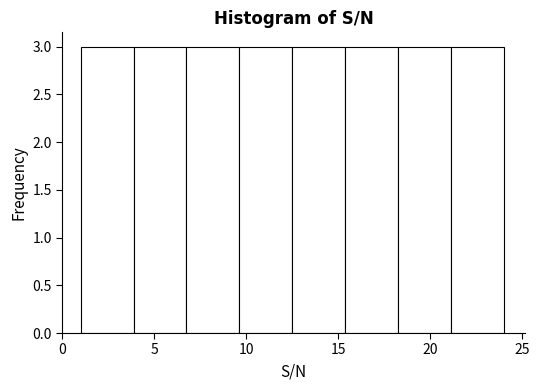

Reading left to right, list every bar in this chart as the range it spans on the x-axis followed by its height. Neither the bar edges nor the heights are printed on the chart, so give them approximately, as read against the axes.

1.0 to 4.0: 3
4.0 to 7.0: 3
7.0 to 9.5: 3
9.5 to 12.5: 3
12.5 to 15.5: 3
15.5 to 18.5: 3
18.5 to 21.0: 3
21.0 to 24.0: 3